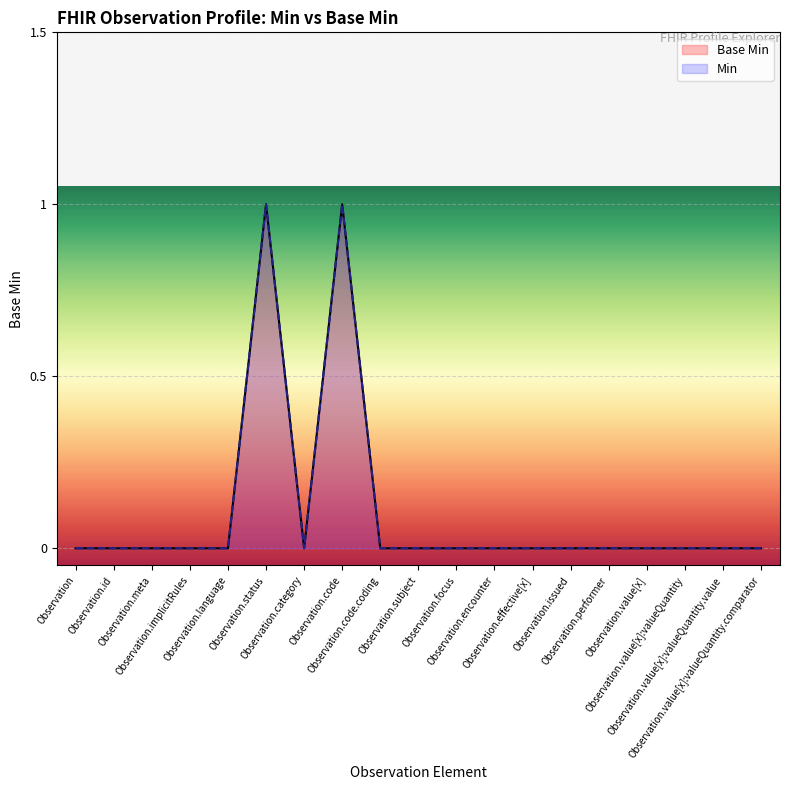

What position from the left is Observation.code.coding?

9